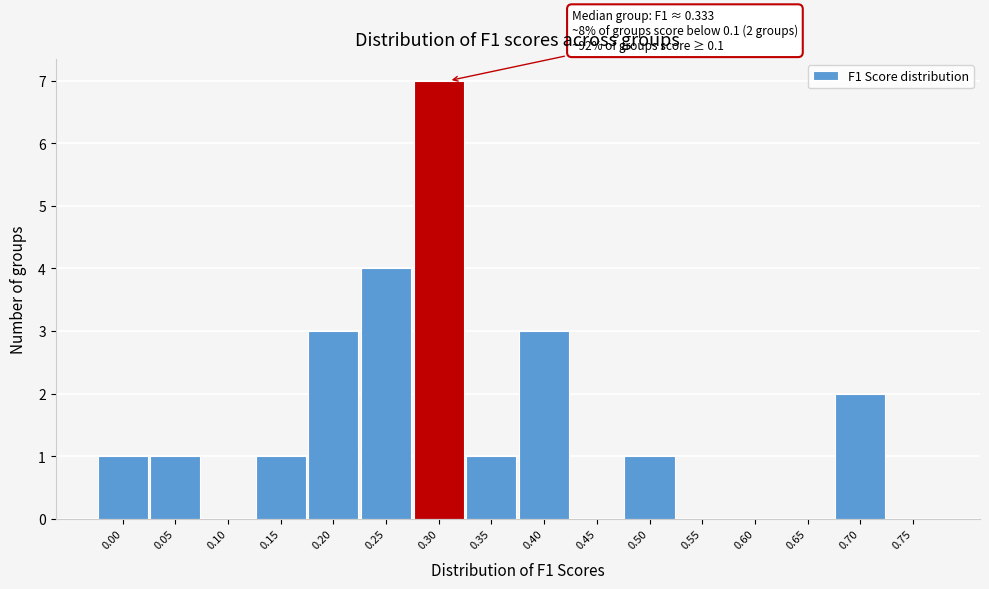

Reading left to right, list all the values displayed in this chart.

0.00=1	0.05=1	0.10=0	0.15=1	0.20=3	0.25=4	0.30=7	0.35=1	0.40=3	0.45=0	0.50=1	0.55=0	0.60=0	0.65=0	0.70=2	0.75=0